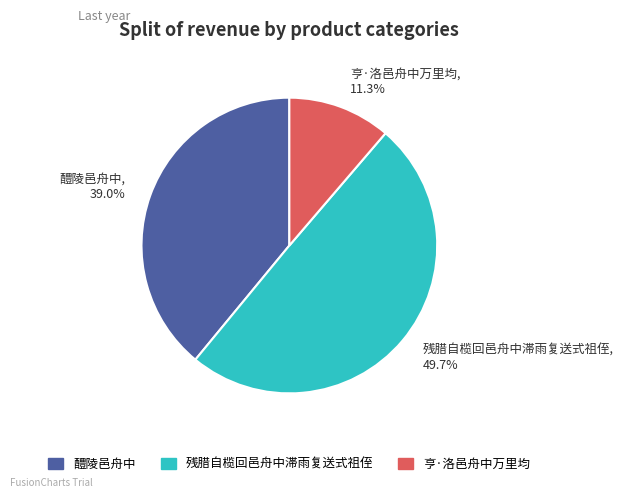

To the nearest percent, what is the average slice percentage?

33%